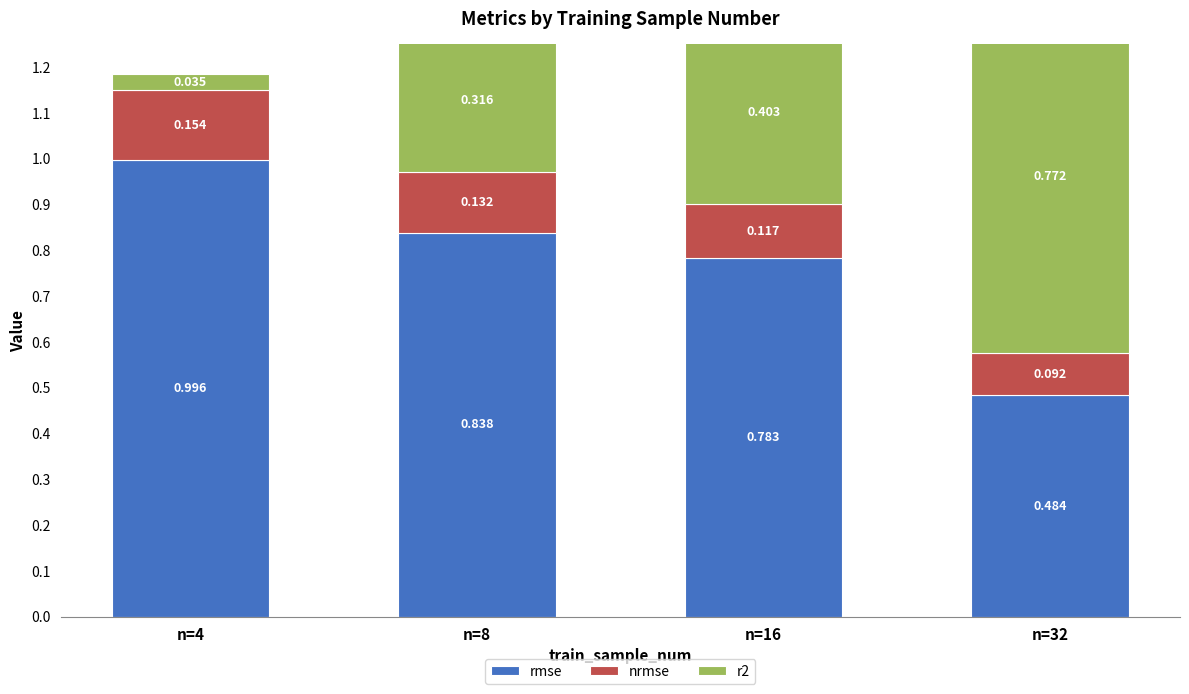

Is it true that nrmse equals 0.2 at n=8?

False